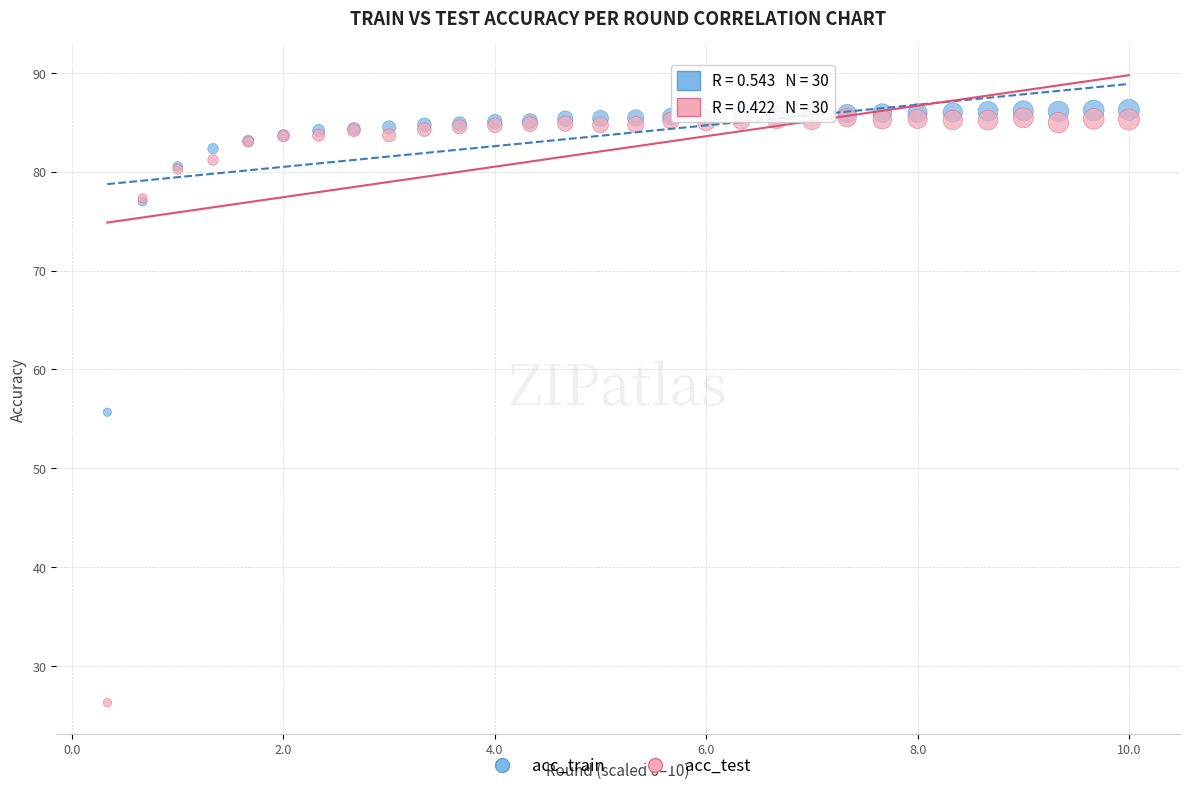

What are all the series names shown in the legend?

acc_train, acc_test